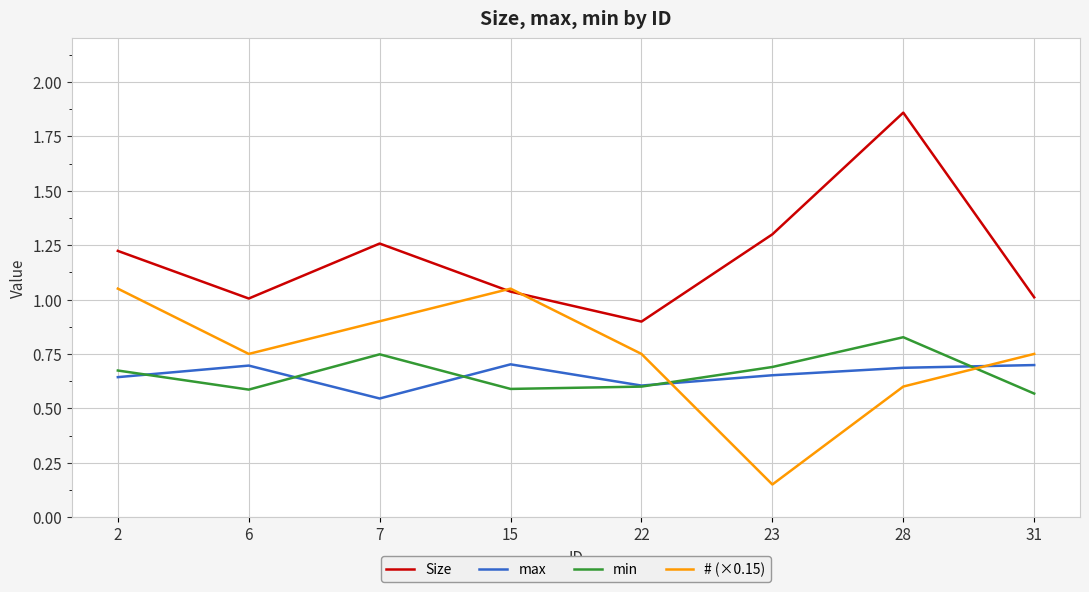

Which series has the largest range (max minus min)?

Size